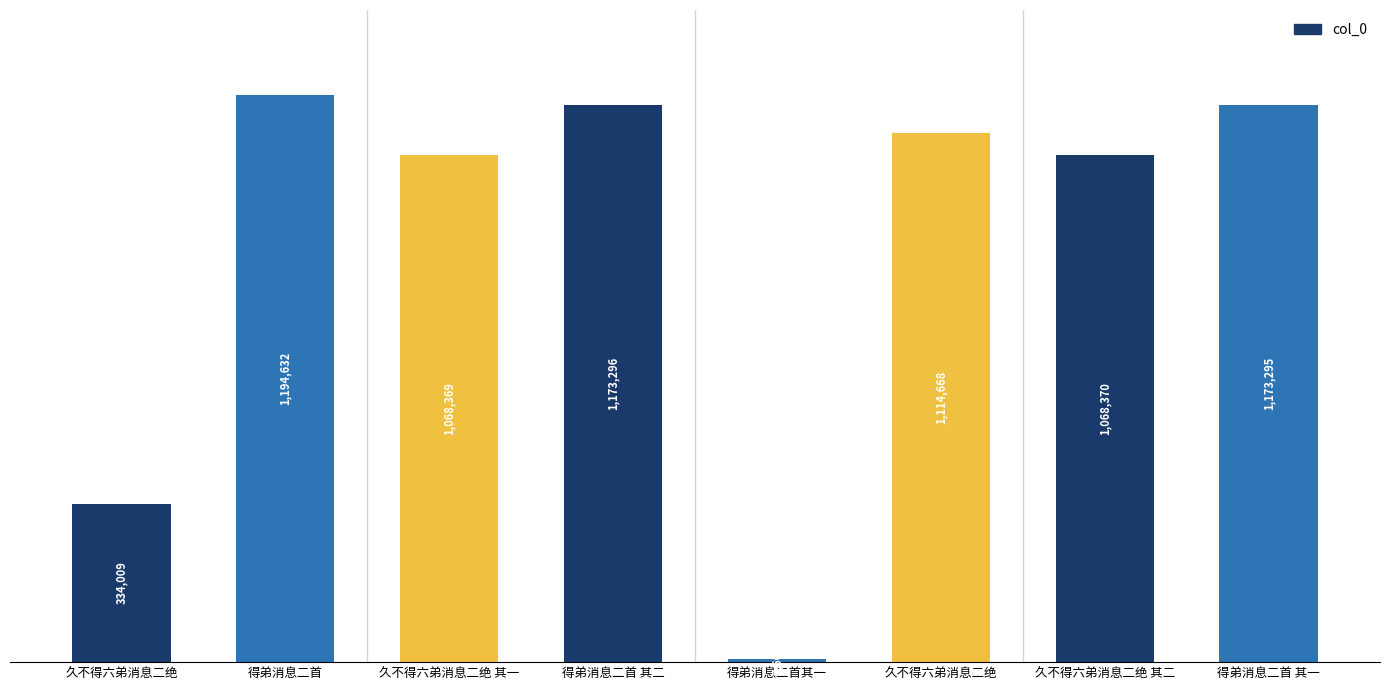

Are the bars horizontal?

No